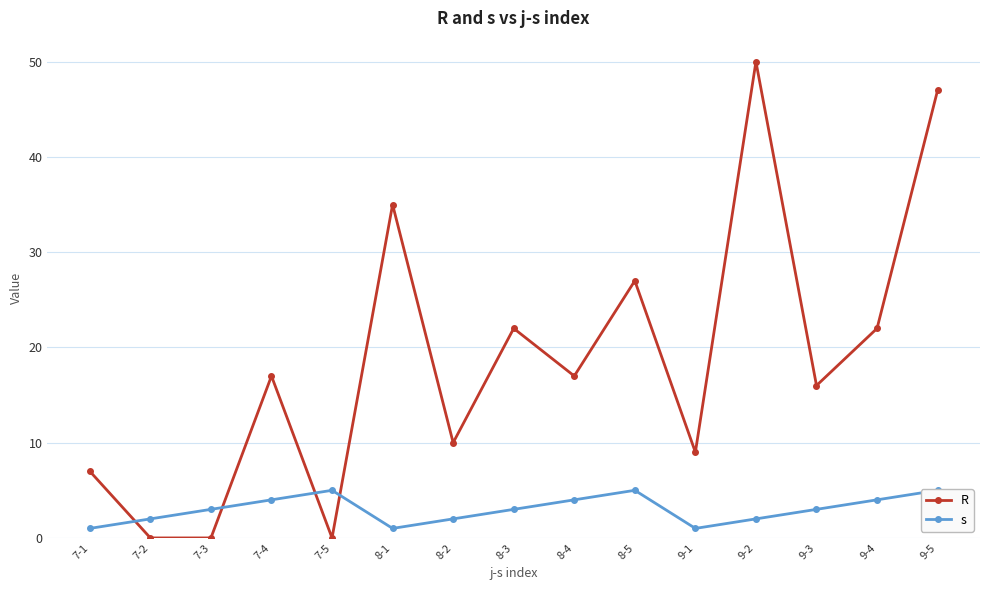

Reading left to right, transcribe all the data shown in this chart.

R: 7-1=7	7-2=0	7-3=0	7-4=17	7-5=0	8-1=35	8-2=10	8-3=22	8-4=17	8-5=27	9-1=9	9-2=50	9-3=16	9-4=22	9-5=47
s: 7-1=1	7-2=2	7-3=3	7-4=4	7-5=5	8-1=1	8-2=2	8-3=3	8-4=4	8-5=5	9-1=1	9-2=2	9-3=3	9-4=4	9-5=5